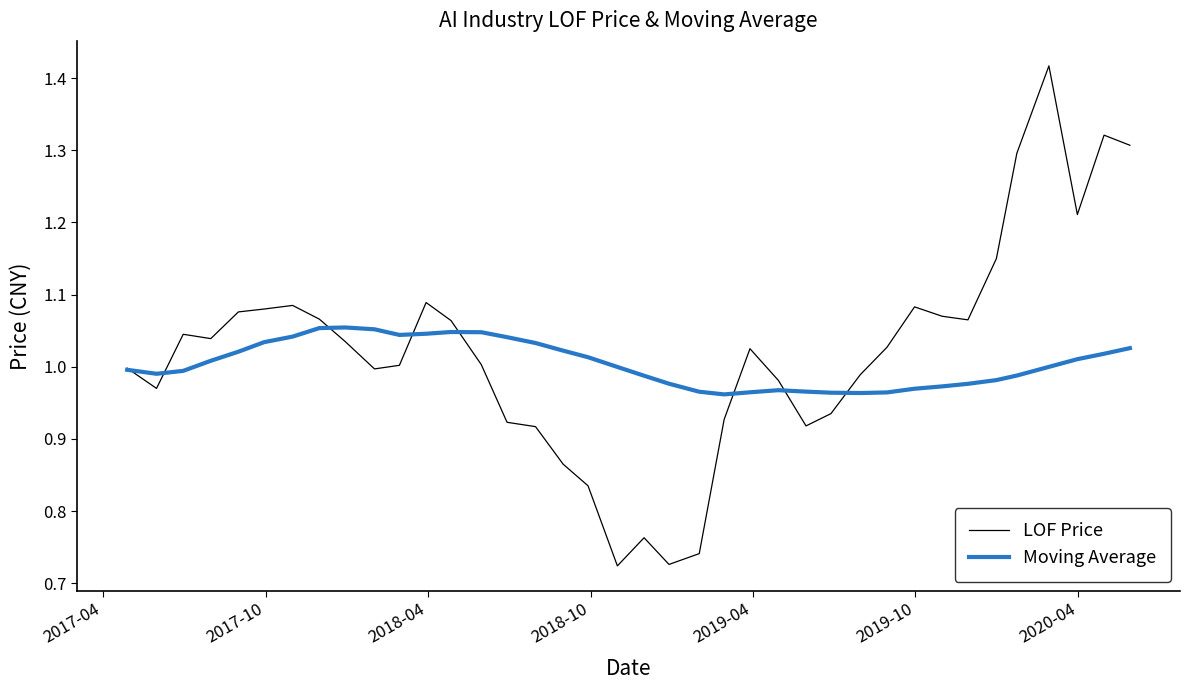

List the series in order of their peak value, highest first.

LOF Price, Moving Average